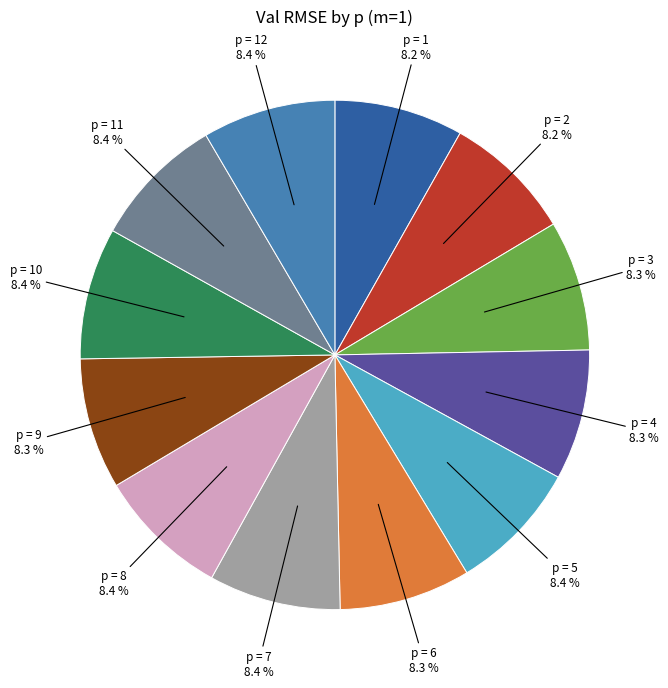

Is there any slice that represents more than half of the pie?

No